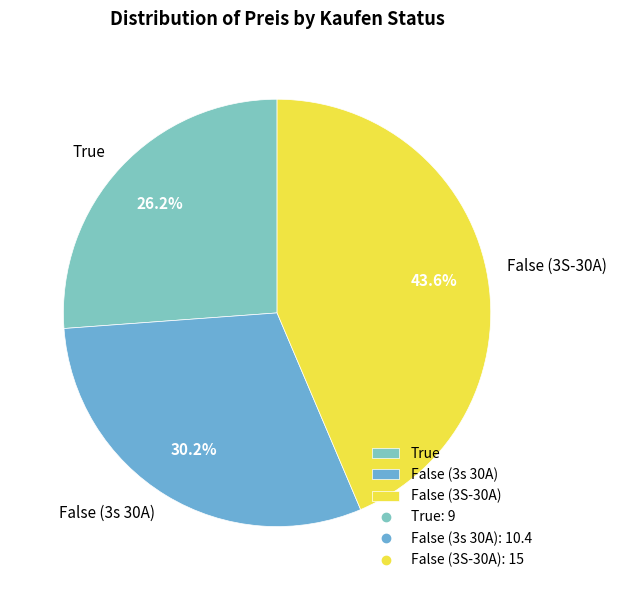

What is the smallest slice in the pie chart?

True